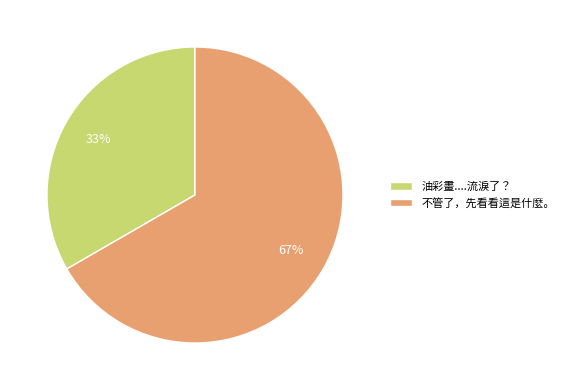

How many segments does this pie chart have?

2